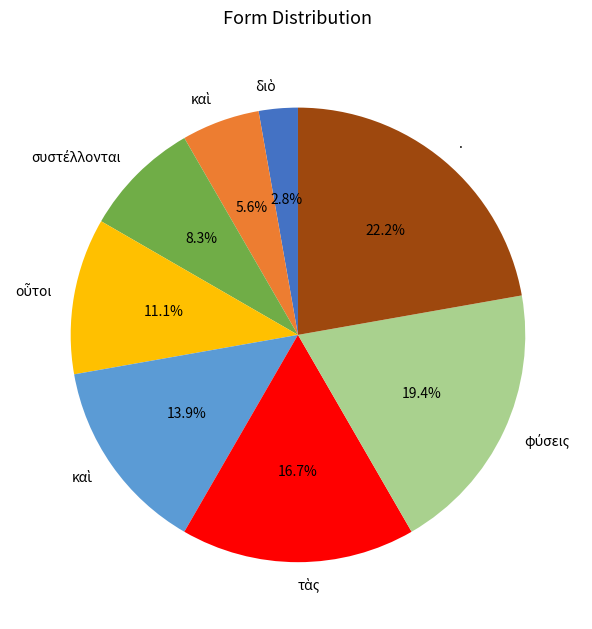

Does any single category account for the majority?

No